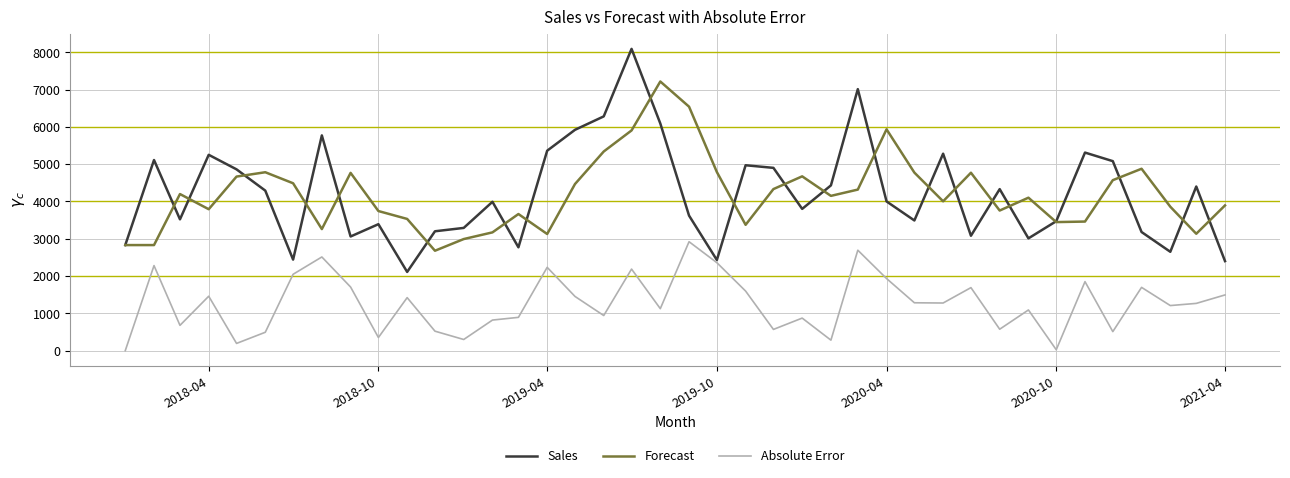

What is the average value of the Sales series?

4211.5